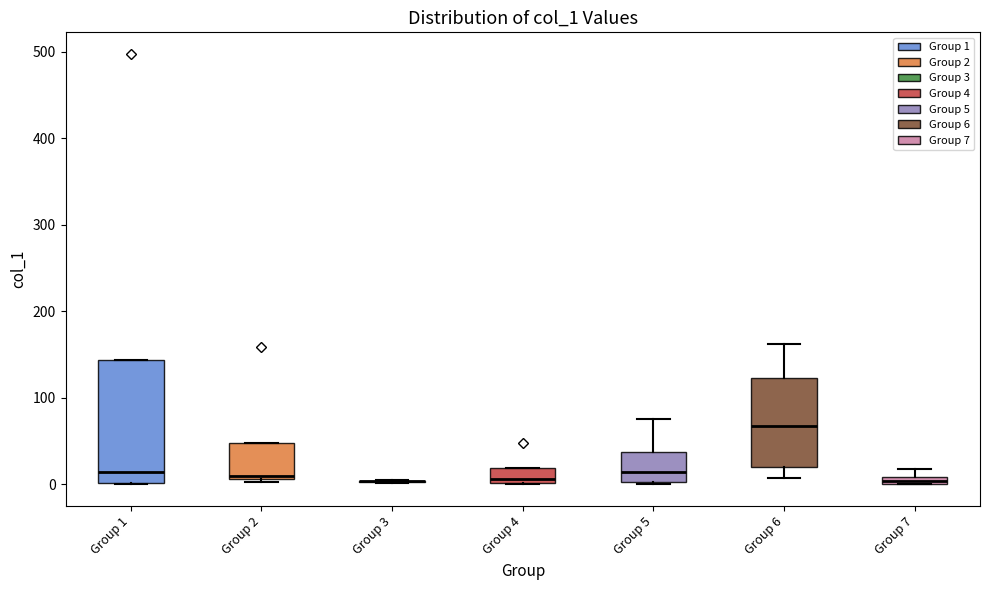

Comparing the boxes themselves (not the whiskers), which one is the tallest?

Group 1